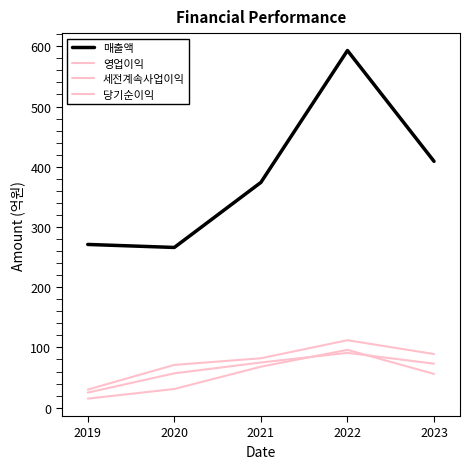

Is the value of 세전계속사업이익 at 2019 greater than the value of 당기순이익 at 2020?

No